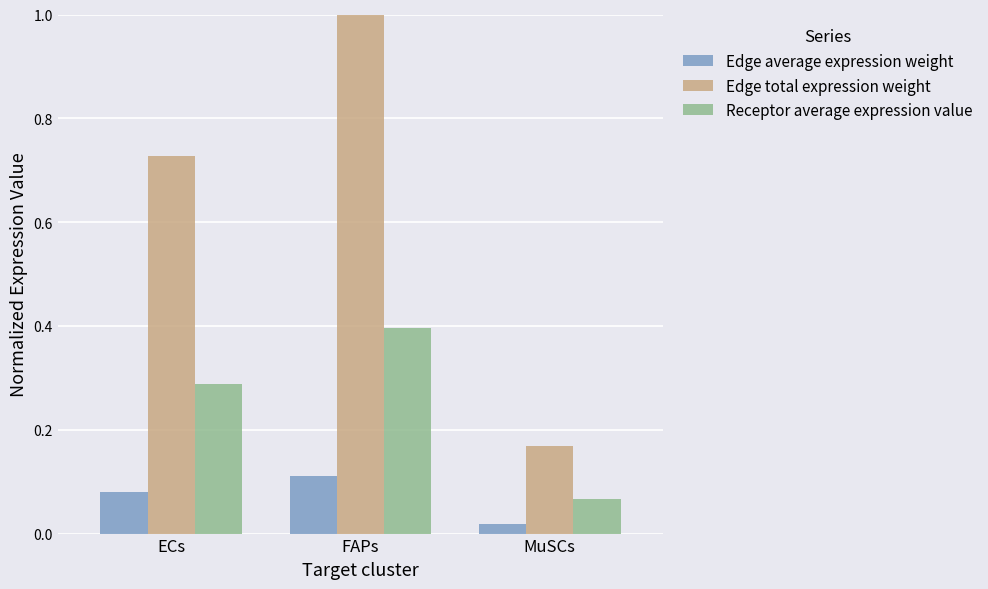

At which category does the chart reach its peak across all series?

FAPs